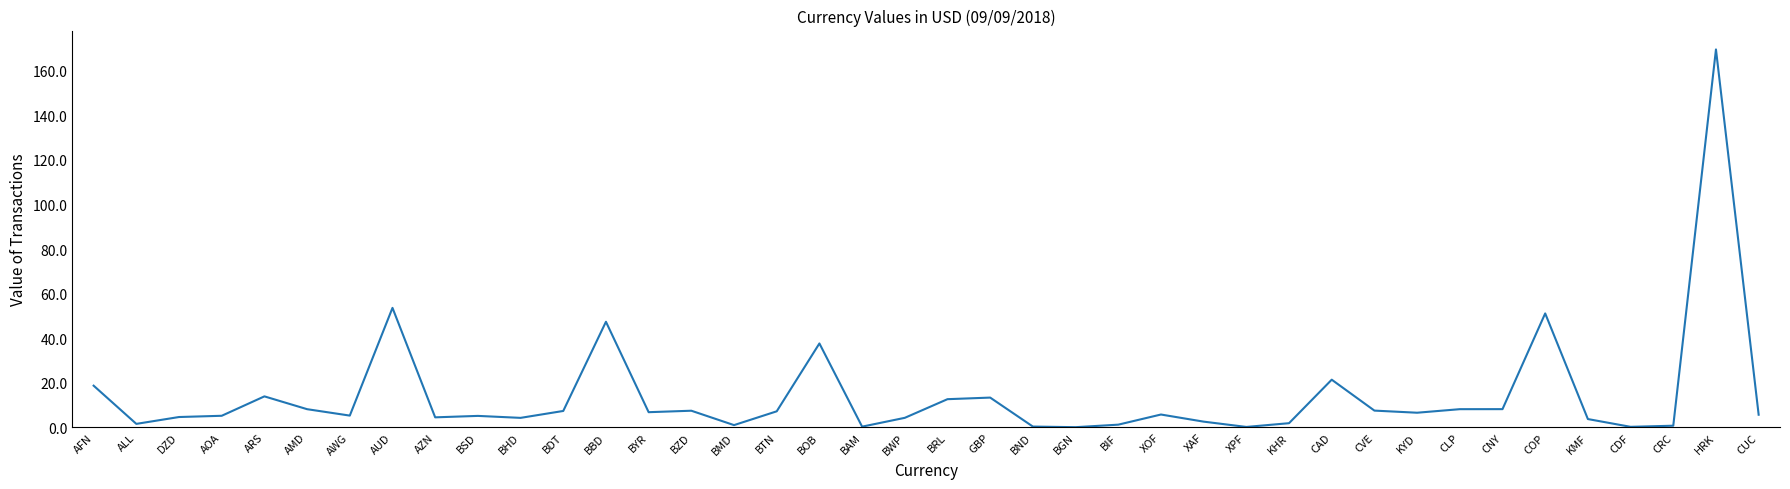

What position from the right is DZD?

38